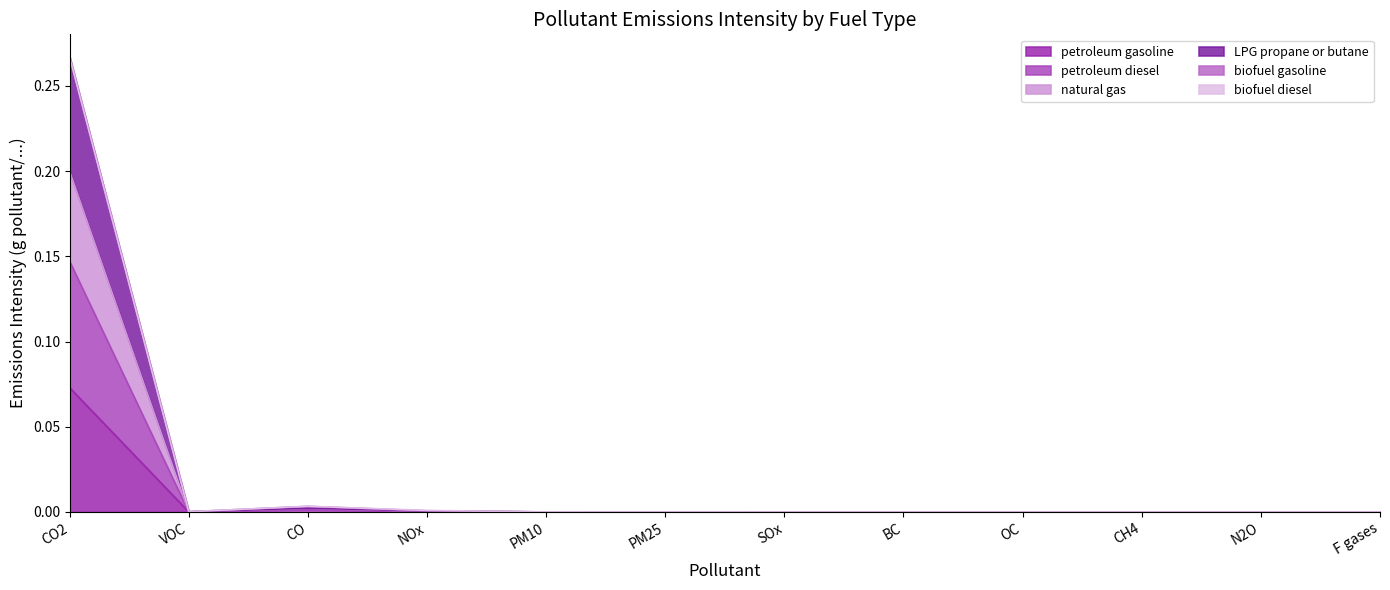

What is the difference between the maximum and second lowest values in the petroleum diesel series?

0.1